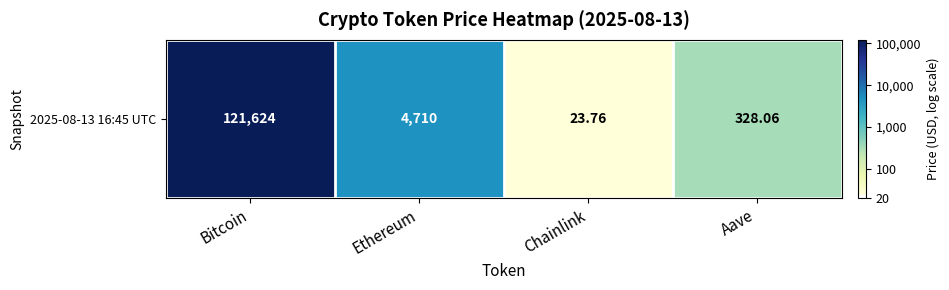

How many categories are shown in the chart?

4